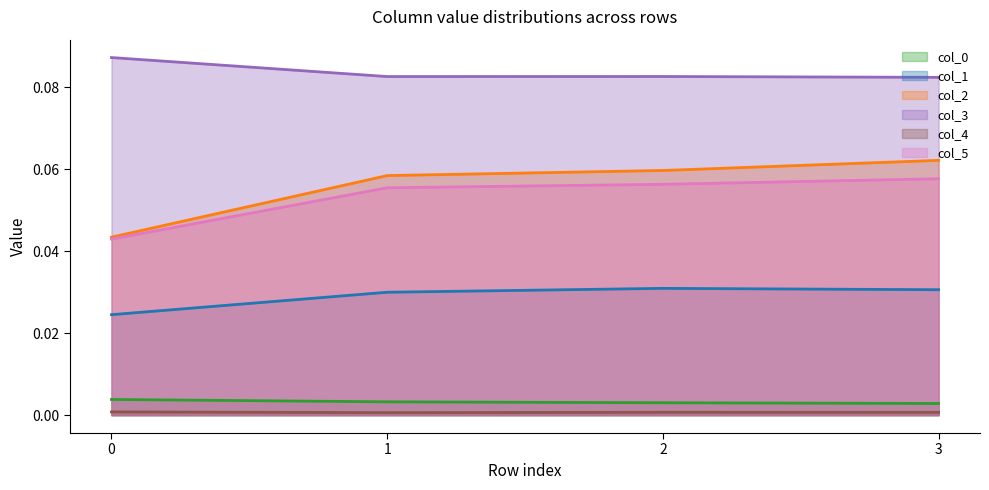

Which series has the largest range (max minus min)?

col_2